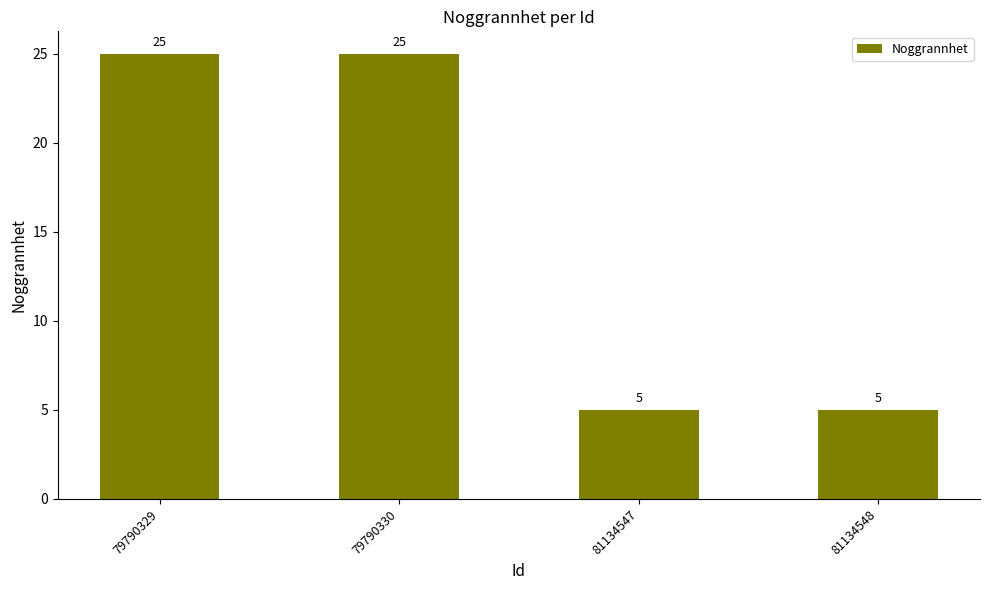

True or false: the data shows 5 at 81134548.

True